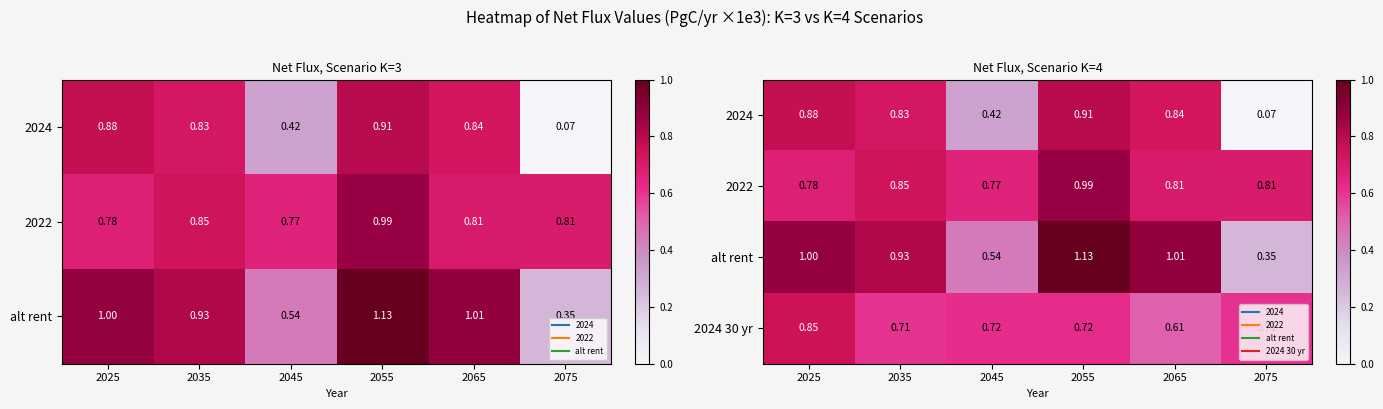

True or false: 2024 has a value of 1.2 at 2025.

False